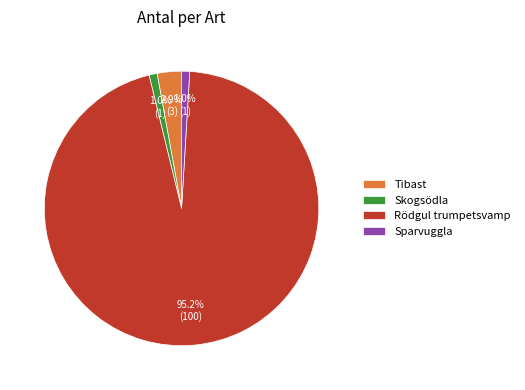

What is the largest slice in the pie chart?

Rödgul trumpetsvamp